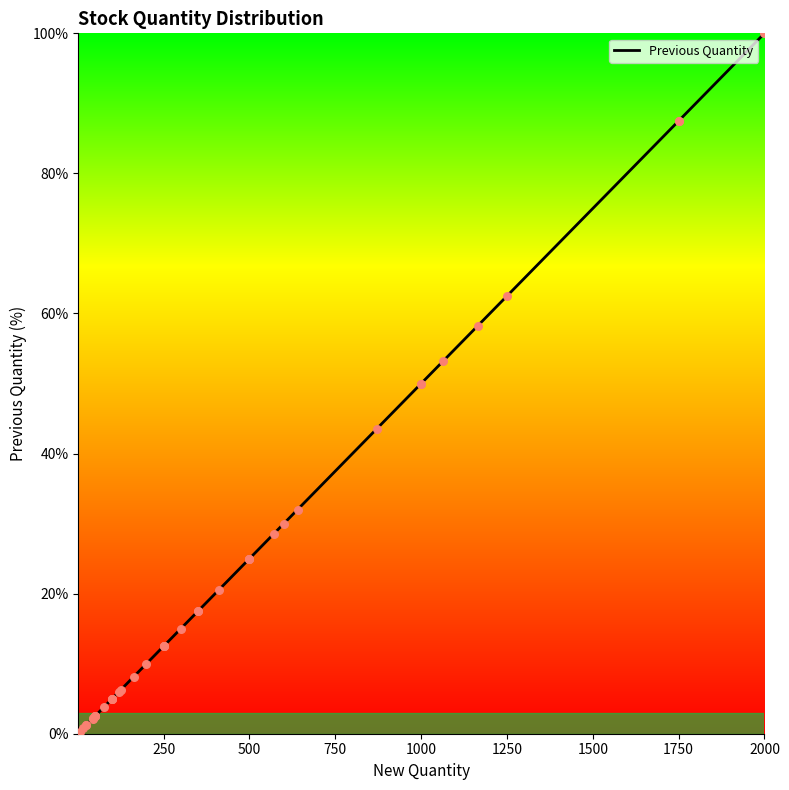

What is the change in value from 500 to 1000?

+25.0